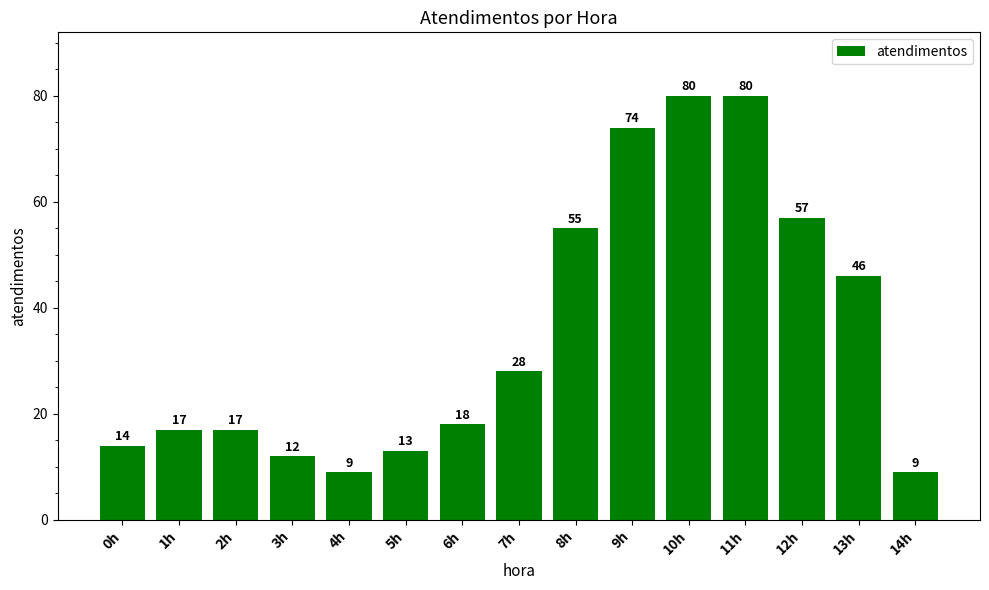

Count the number of data series in this chart.

1